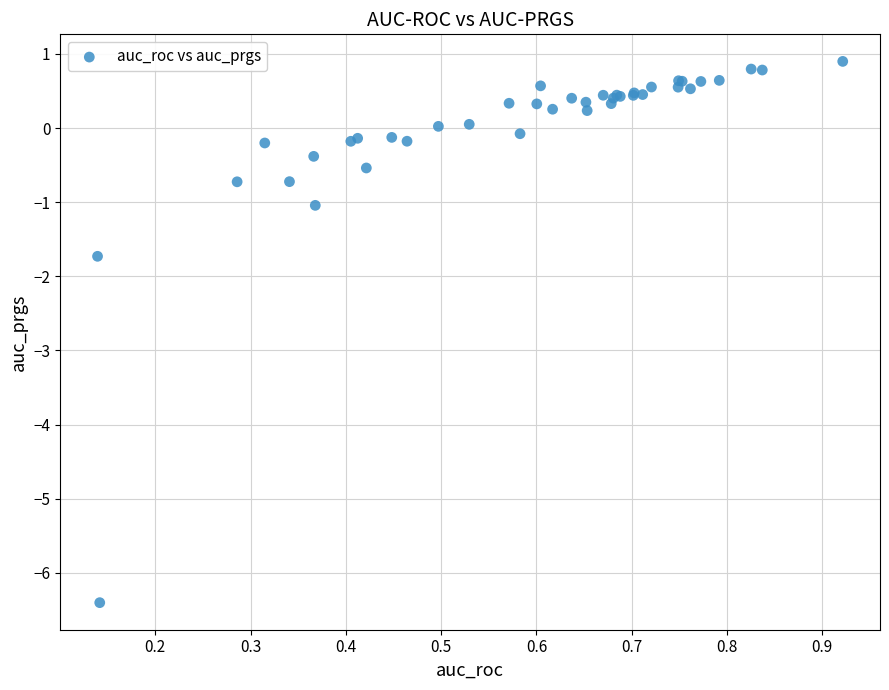

What Y value in the scatter plot is closest to -2?

-1.7